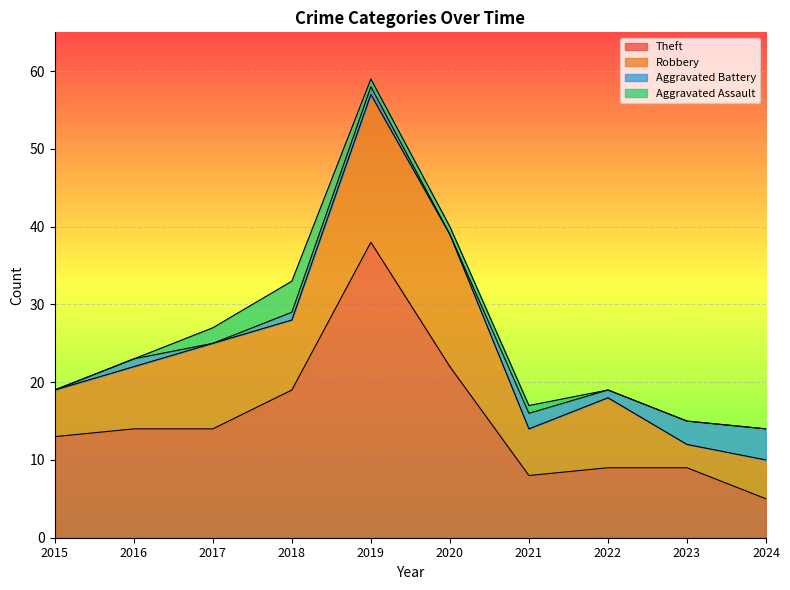

How many interior local peaks does the Aggravated Battery series have?

2